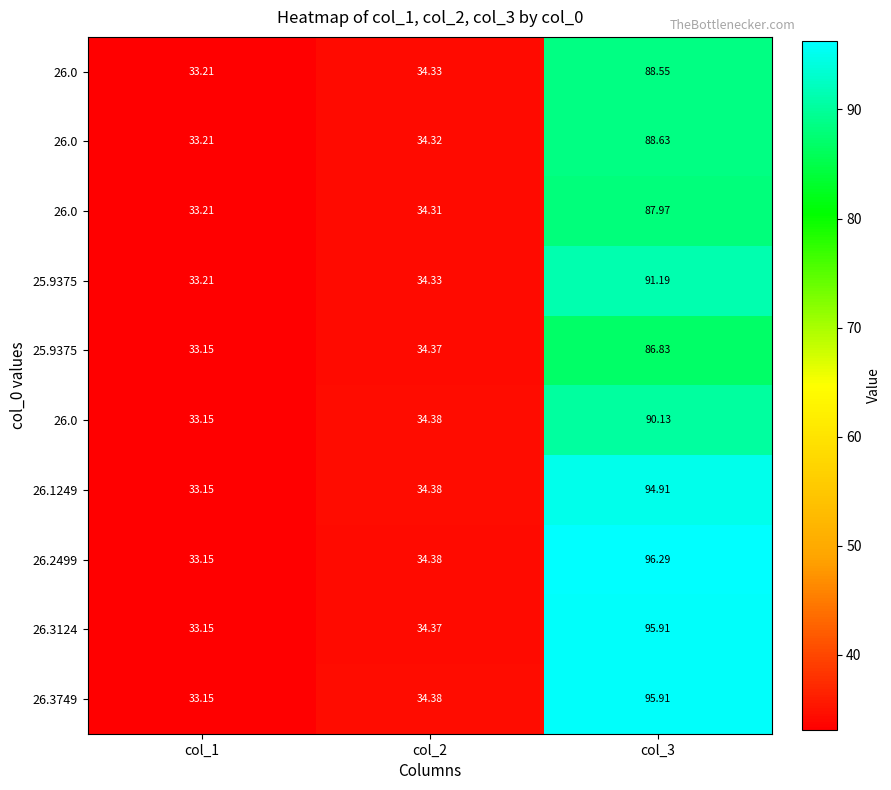

Which has a higher value, col_1 or col_2?

col_2